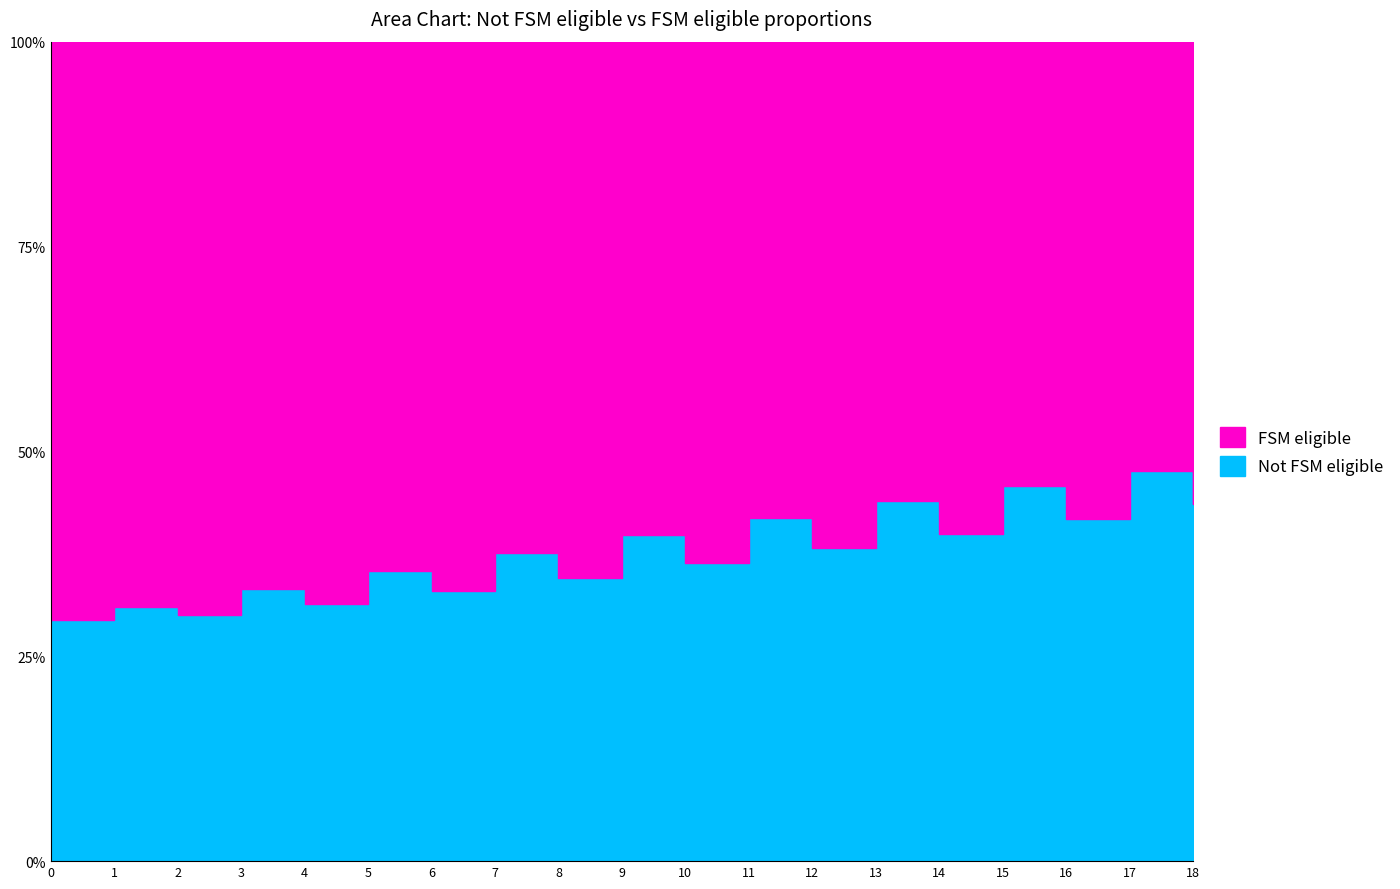

Is the value of col_1 at 1 greater than the value of col_2 at 0?

No